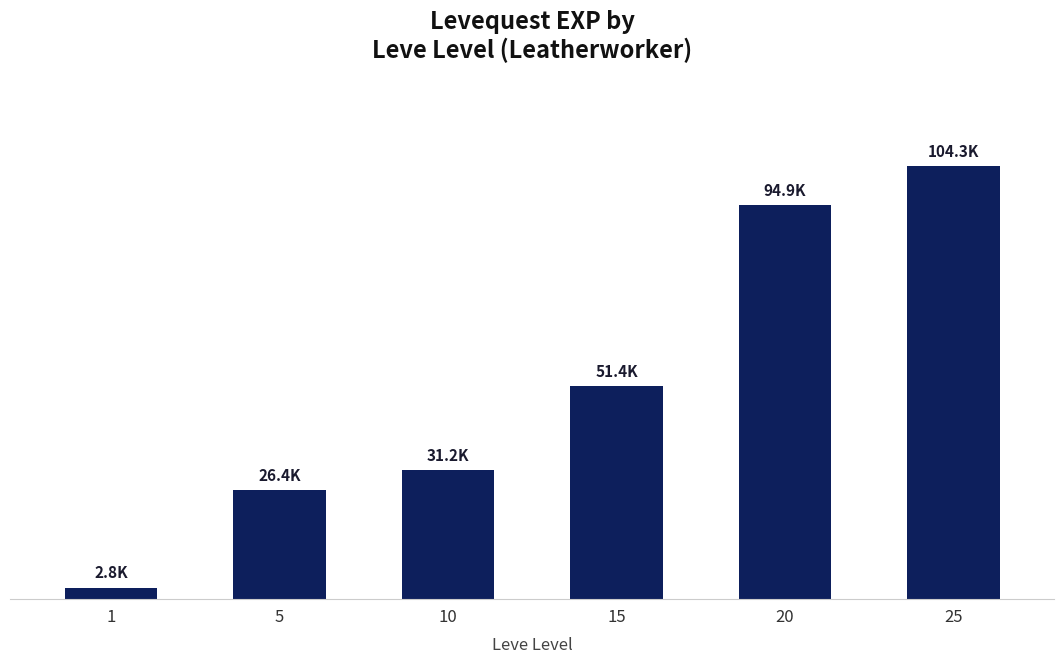

Does the chart contain any negative values?

No